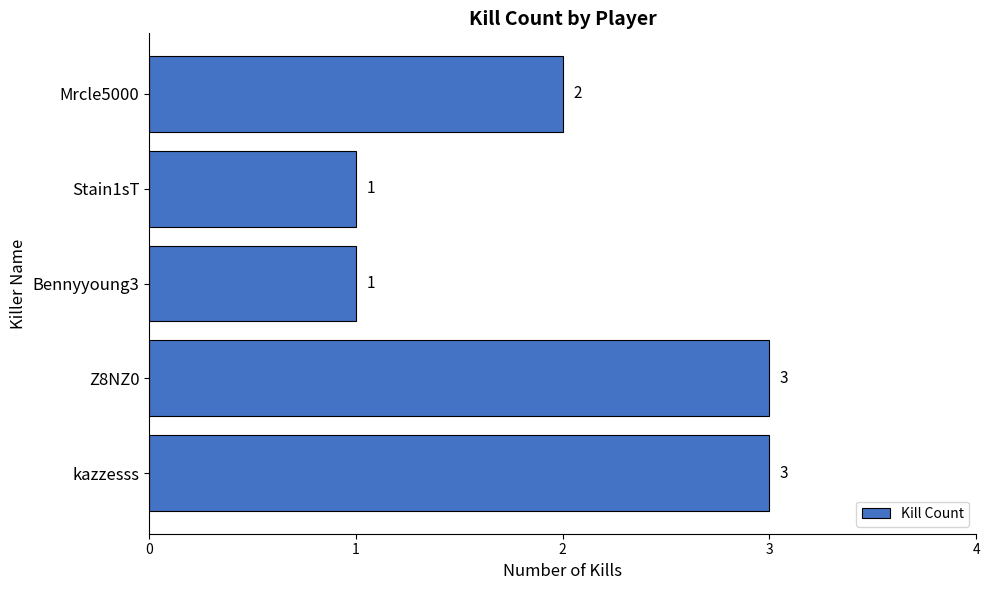

Reading bottom to top, list all the values displayed in this chart.

kazzesss=3	Z8NZ0=3	Bennyyoung3=1	Stain1sT=1	Mrcle5000=2